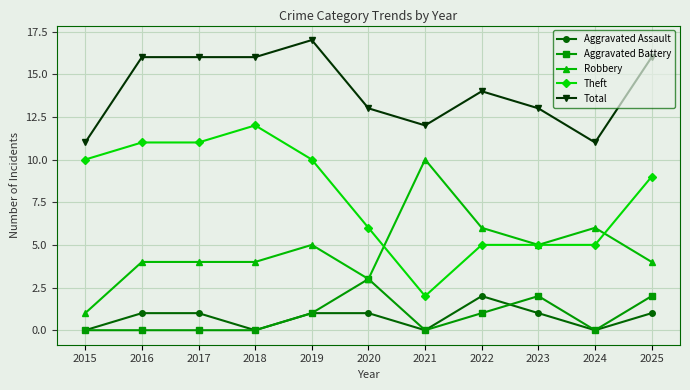

The value of Aggravated Battery at 2019 is 1. True or false?

True